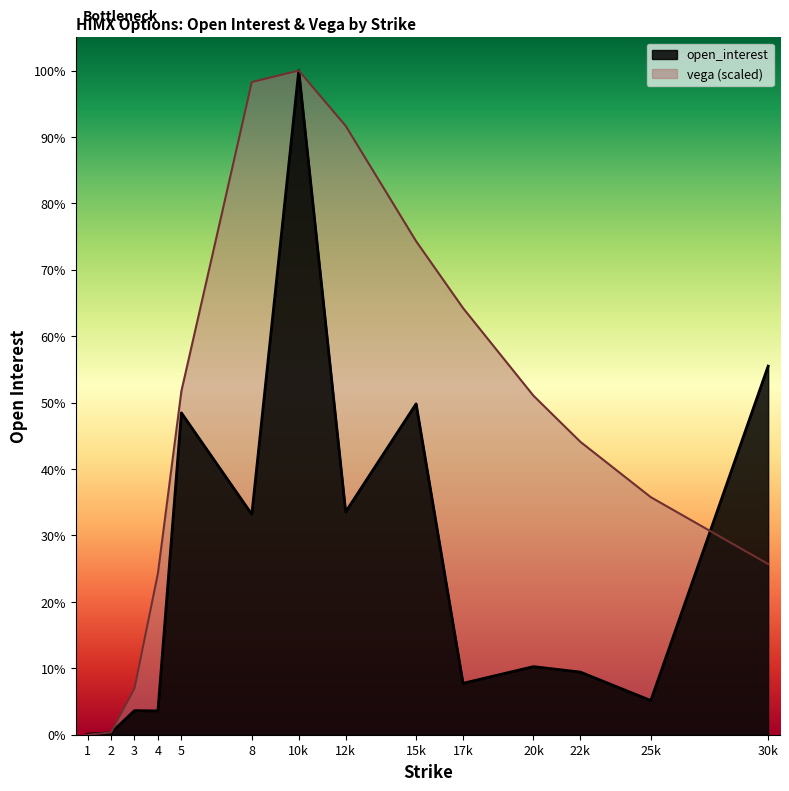

Does the chart display data point markers on the line(s)?

No